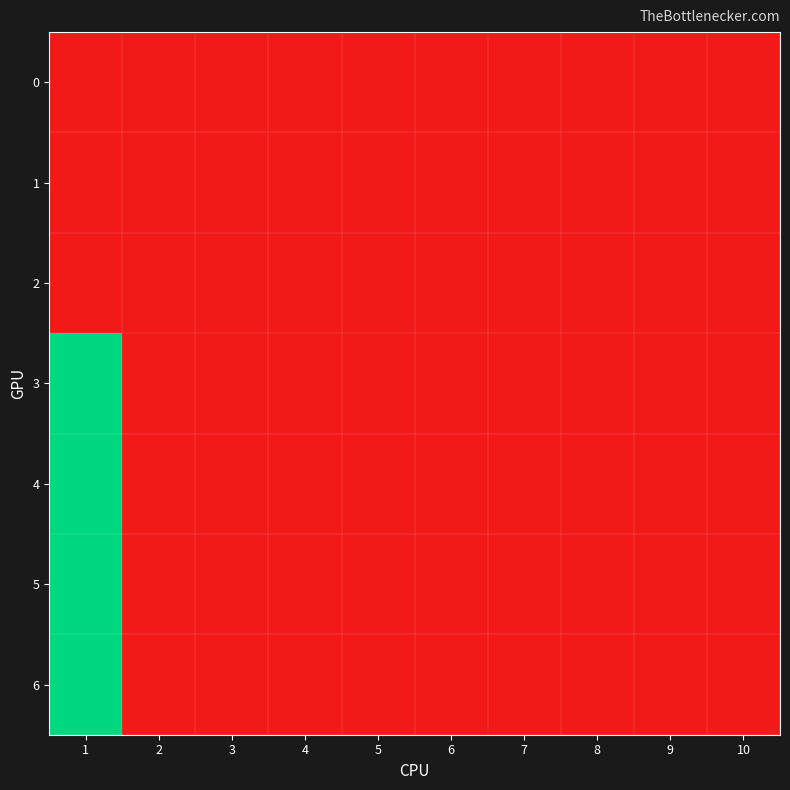

Between 1 and 10, which is larger?

1